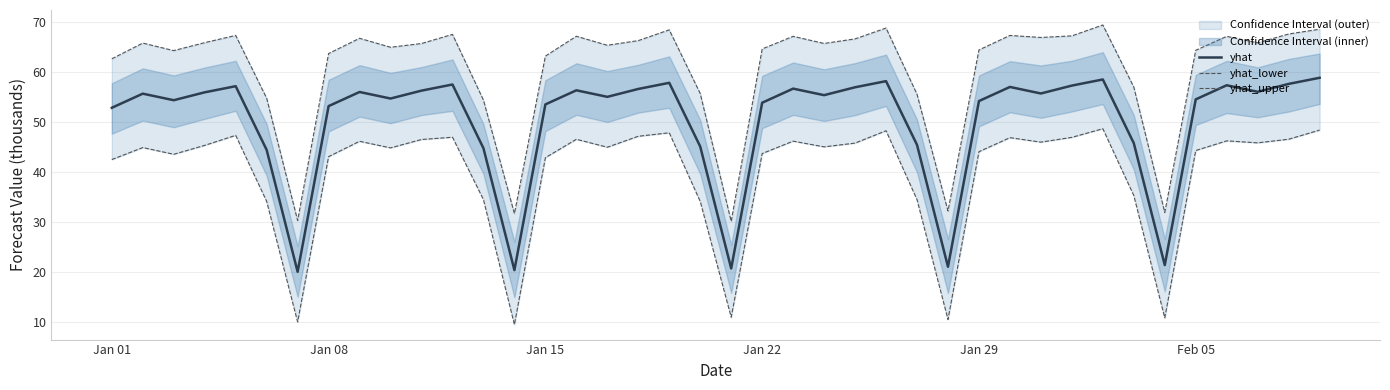

How many lines are shown in the chart?

3